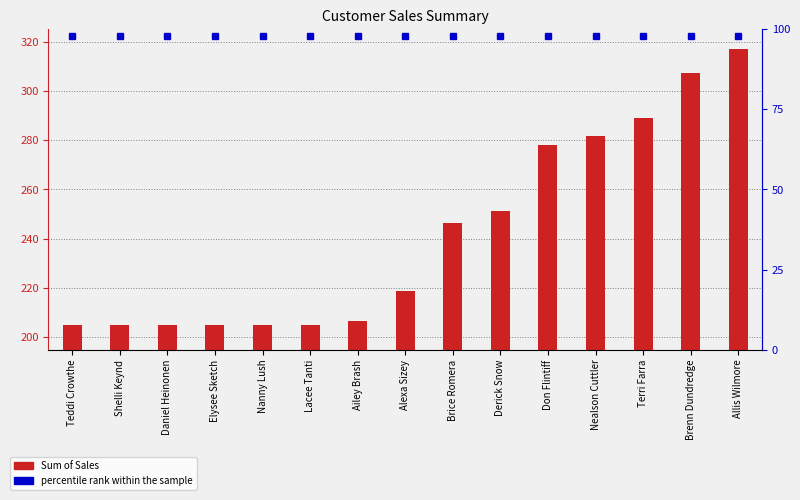

List the labels in order of value, largest first.

Allis Wilmore, Brenn Dundredge, Terri Farra, Nealson Cuttler, Don Flintiff, Derick Snow, Brice Romera, Alexa Sizey, Ailey Brash, Teddi Crowthe, Shelli Keynd, Daniel Heinonen, Elysee Sketch, Nanny Lush, Lacee Tanti